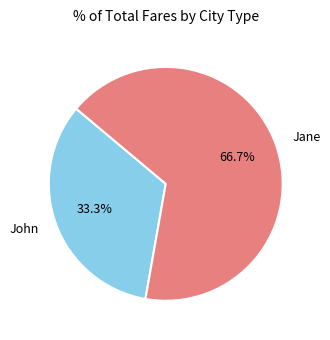

Rank the categories by value from lowest to highest.

John, Jane